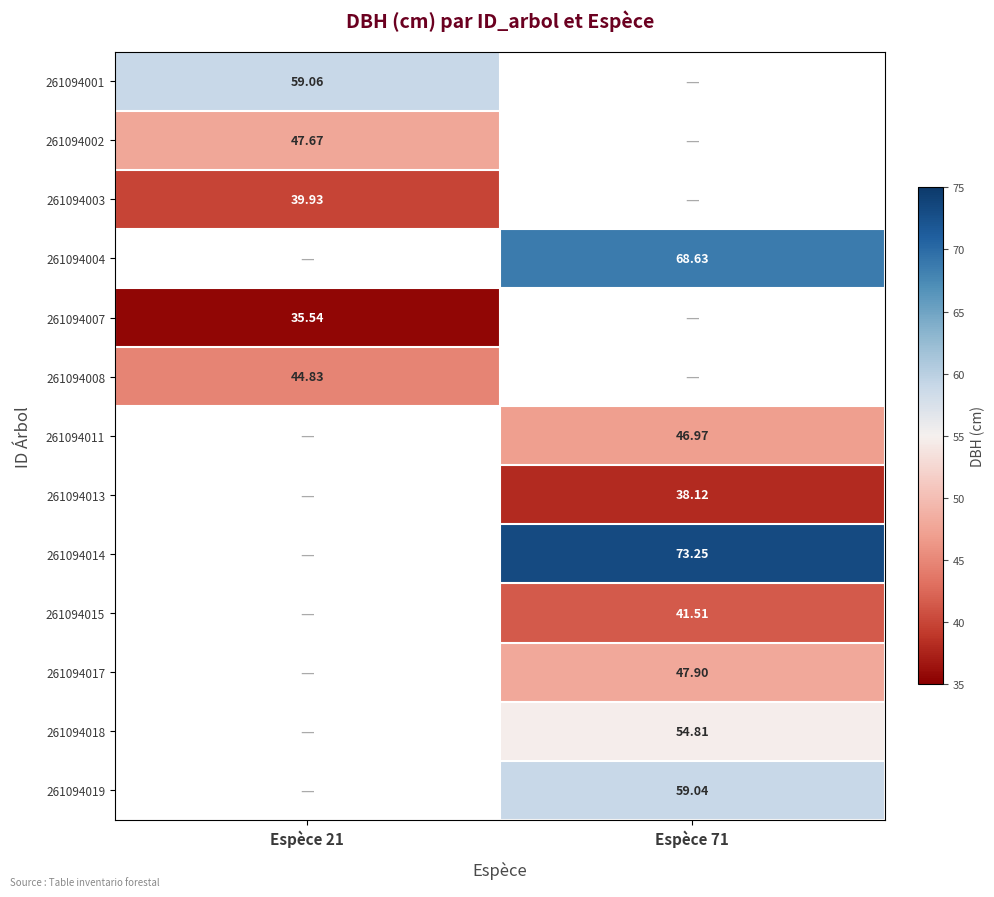

Is the value of 261094001 at Espèce 21 greater than the value of 261094015 at Espèce 71?

Yes